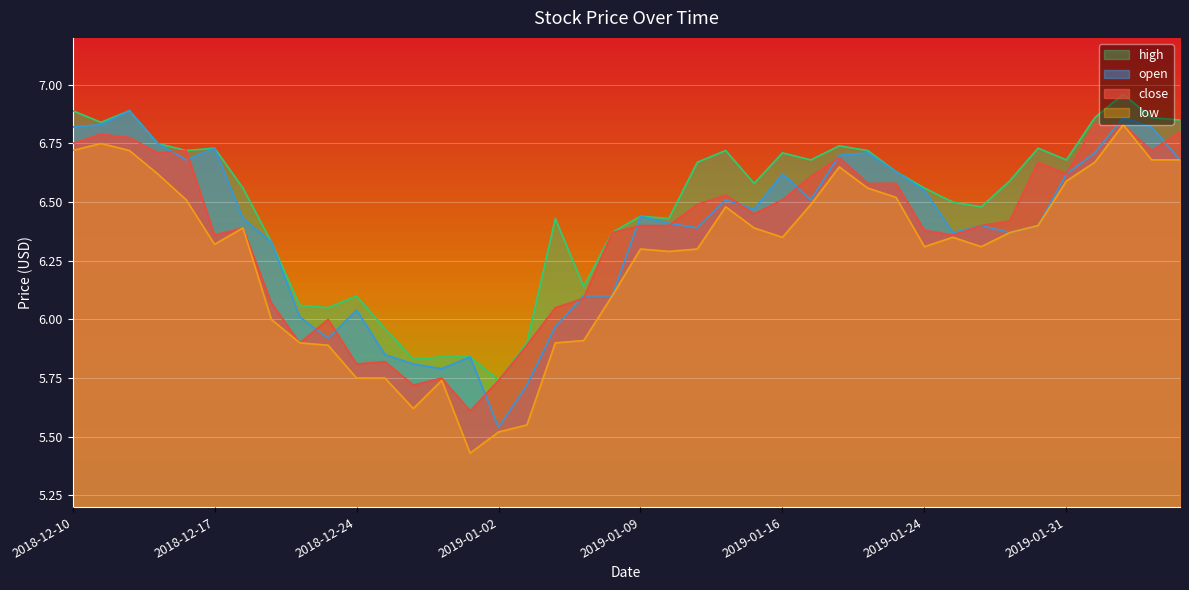

Count the number of categories in the chart.

40